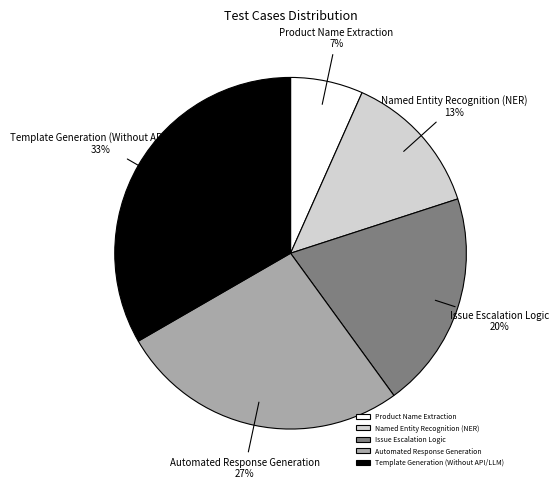

Combined, do Automated Response Generation and Product Name Extraction account for over 50%?

No